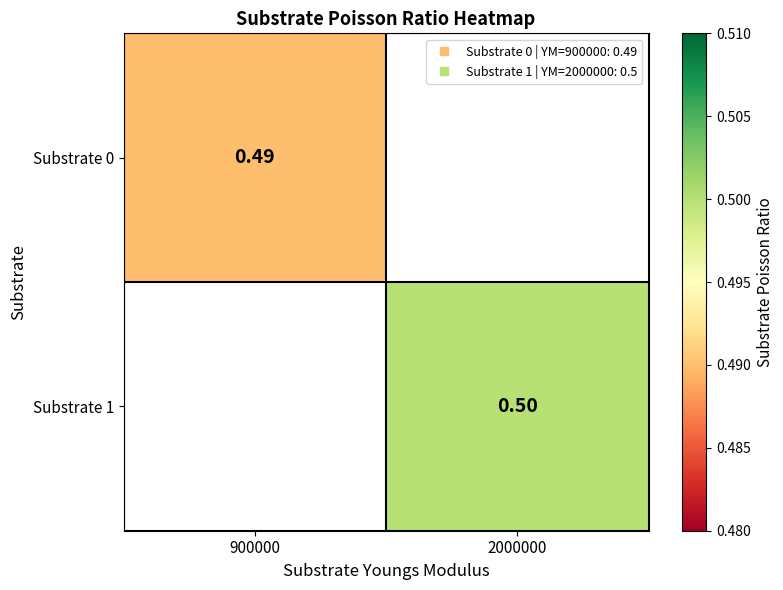

Which label corresponds to the largest value in the chart?

2000000